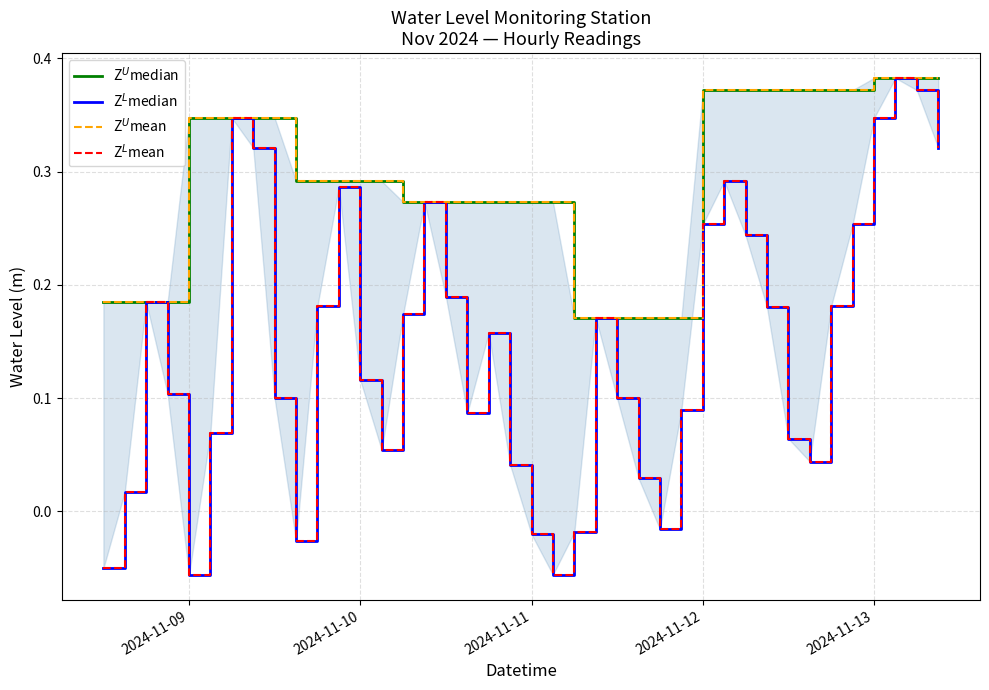

Rank the series by their maximum value, from highest to lowest.

Z$^U$median, Z$^L$median, Z$^U$mean, Z$^L$mean